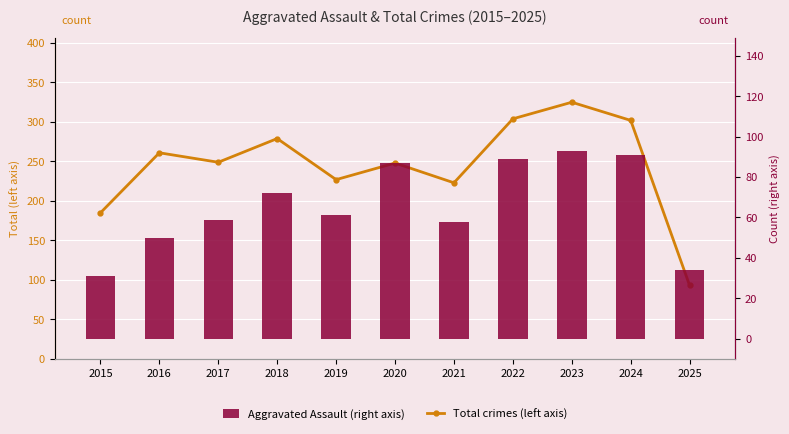

List the series in order of their overall mean, lowest first.

Aggravated Assault (right axis), Total crimes (left axis)